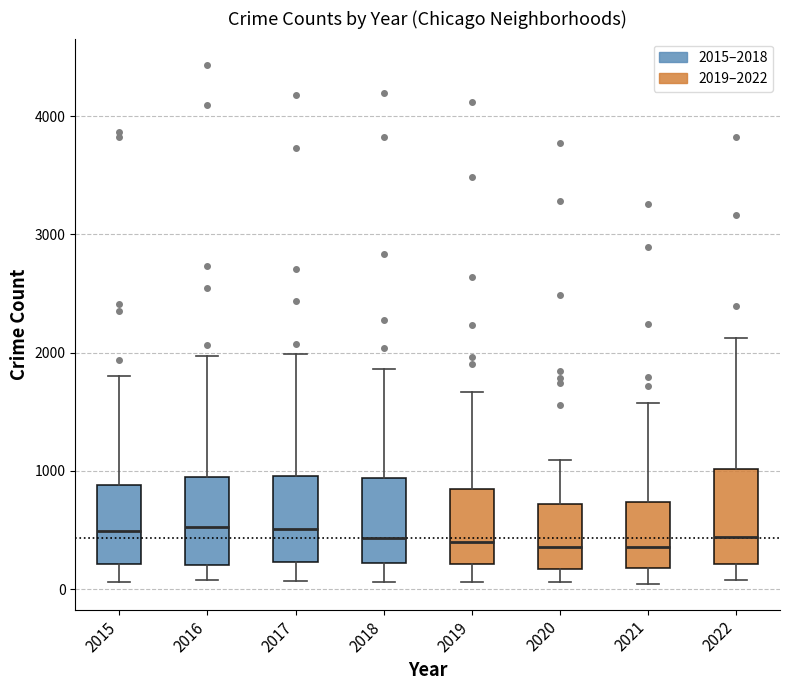

Reading left to right, read every box against the y-axis: the position of its median line, the range the box covers, and the ends of its whiskers. The values are not printed on the chart, so give them approximately, as read against the axis.

2015: median 500, box 200 to 900, whiskers 100 to 1800
2016: median 500, box 200 to 900, whiskers 100 to 2000
2017: median 500, box 200 to 1000, whiskers 100 to 2000
2018: median 400, box 200 to 900, whiskers 100 to 1900
2019: median 400, box 200 to 900, whiskers 100 to 1700
2020: median 400, box 200 to 700, whiskers 100 to 1100
2021: median 400, box 200 to 700, whiskers 0 to 1600
2022: median 400, box 200 to 1000, whiskers 100 to 2100